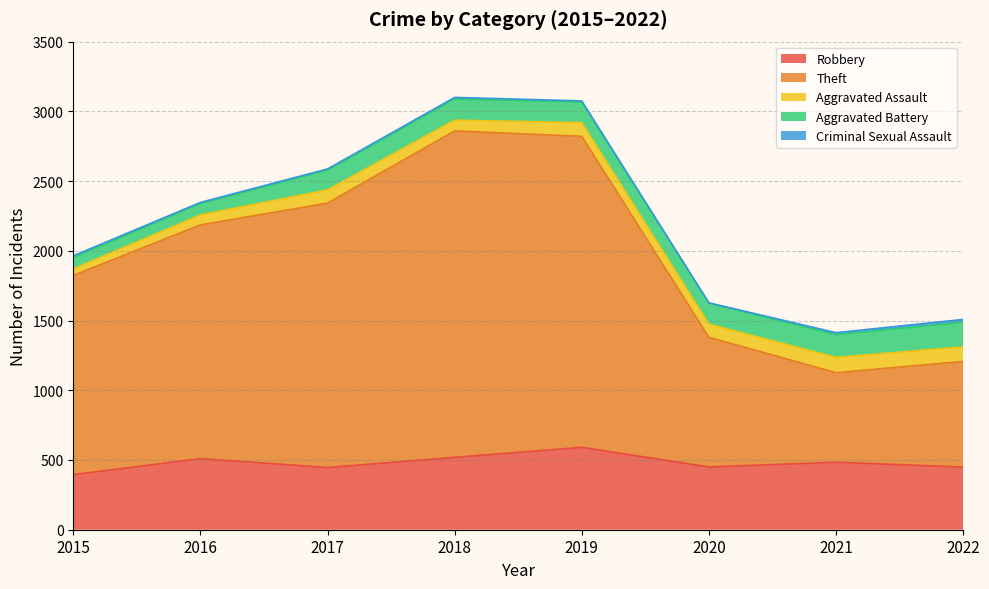

What is the highest value of the Criminal Sexual Assault series?

20